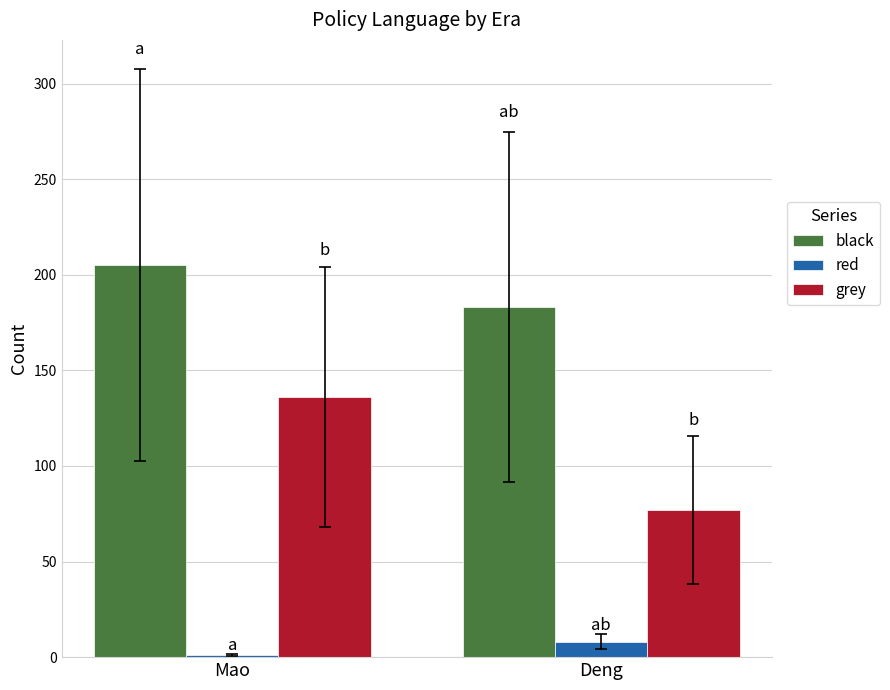

List the series in order of their peak value, lowest first.

red, grey, black